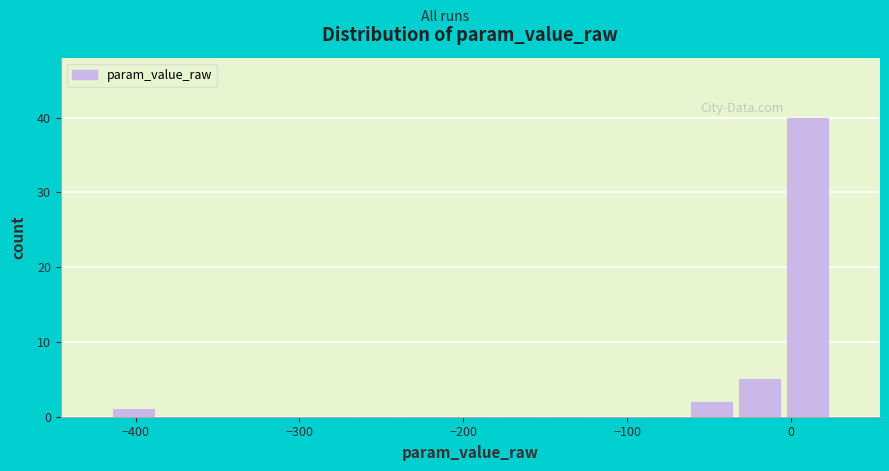

Read against the x-axis, roughly where is the centre of the tallest bar?

10